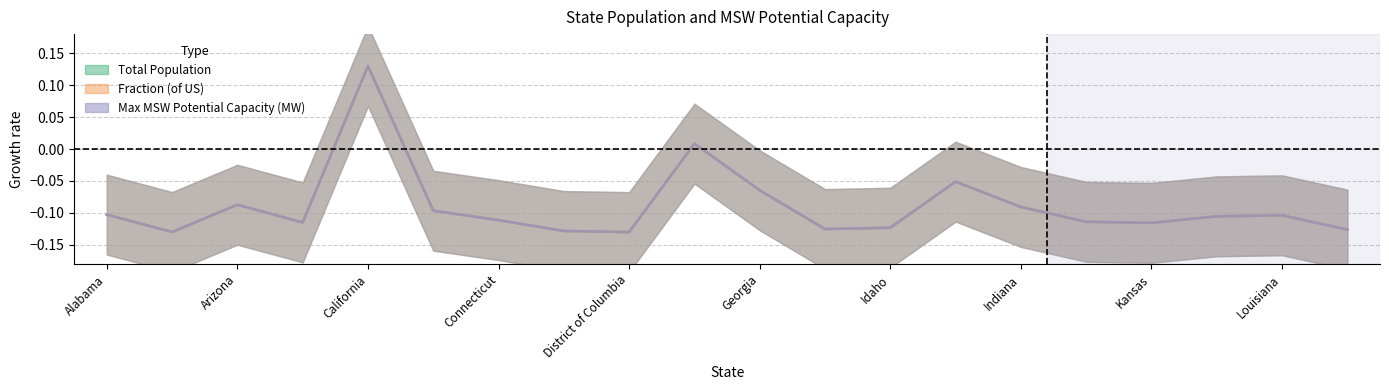

What is the label of the 1st point from the left?

Alabama